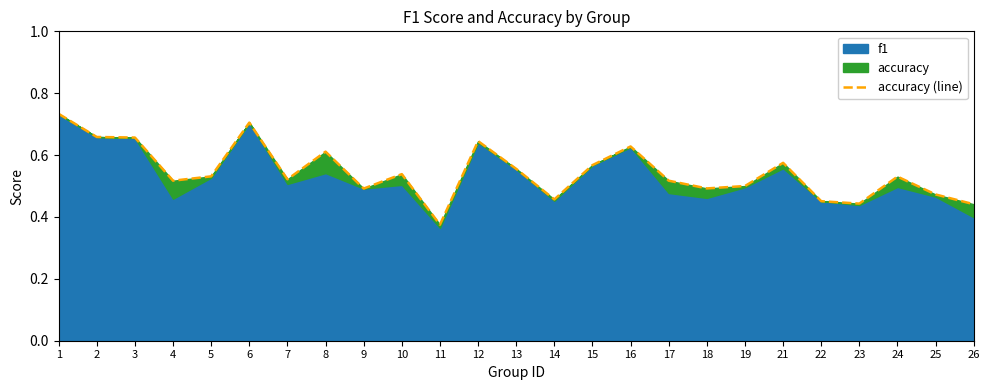

Count the values in the range 0 to 1.

25